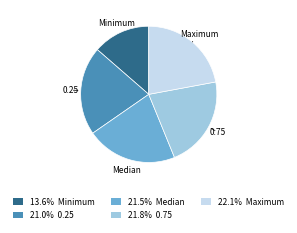

How many segments does this pie chart have?

5